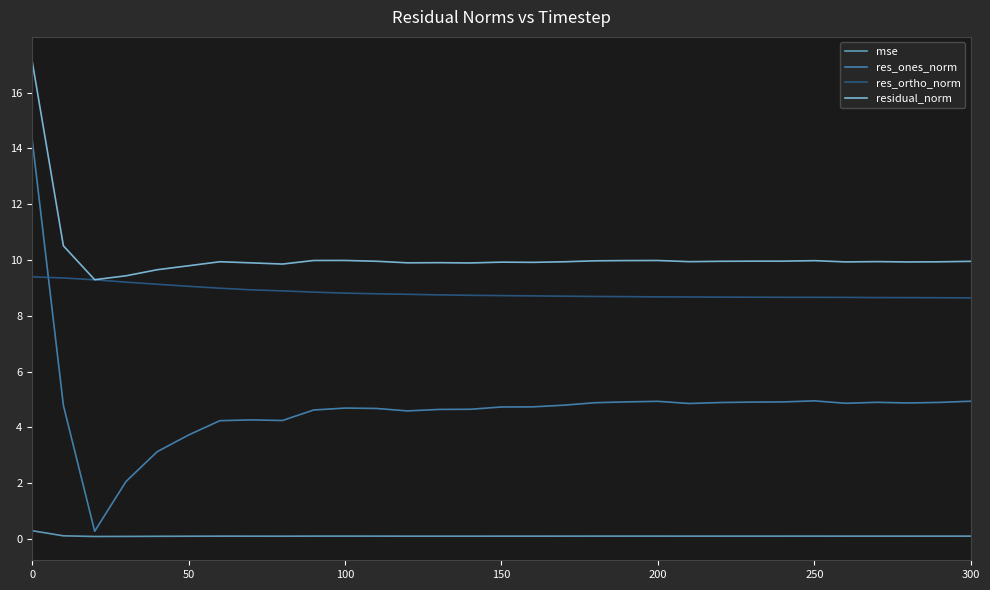

Rank the series by their maximum value, from lowest to highest.

mse, res_ortho_norm, res_ones_norm, residual_norm